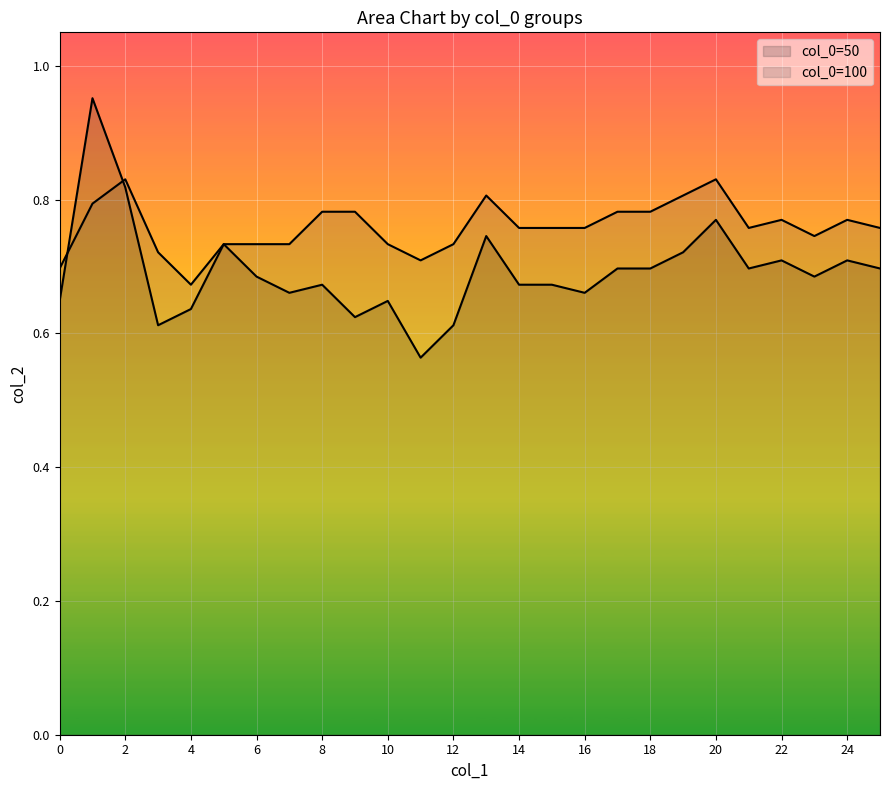

At which label does 100 reach its peak?

2